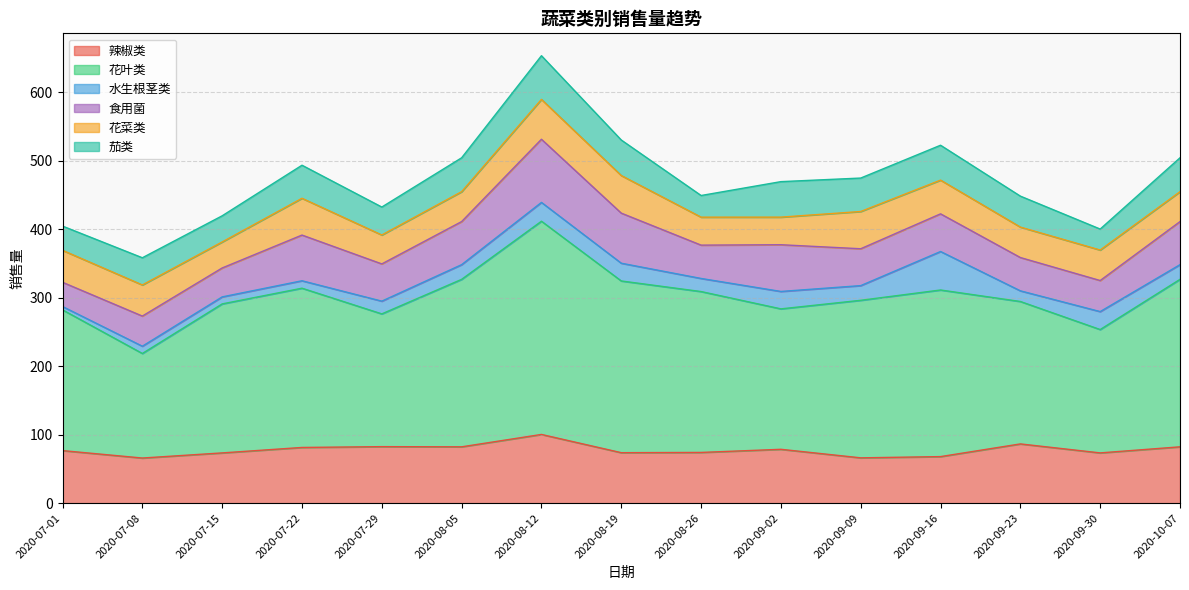

What are all the series names shown in the legend?

辣椒类, 花叶类, 水生根茎类, 食用菌, 花菜类, 茄类